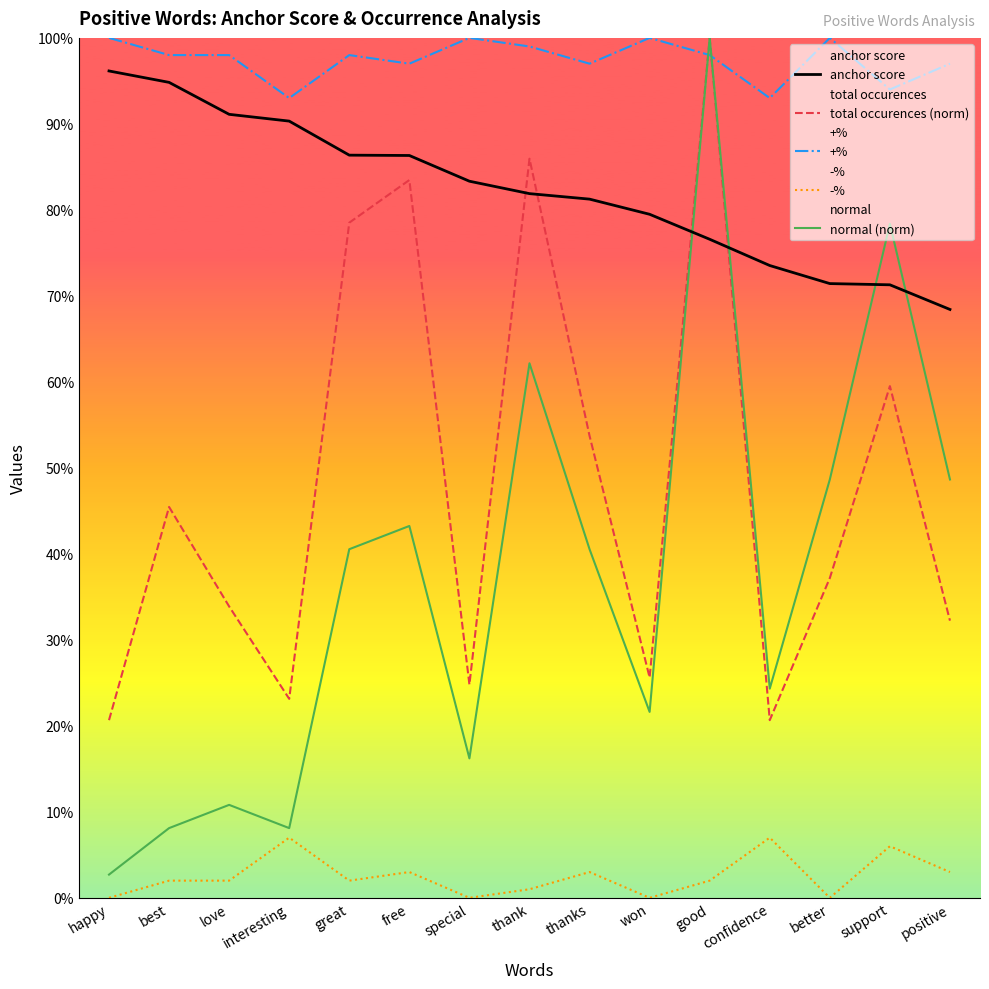

At which label is anchor score closest to 0?

positive